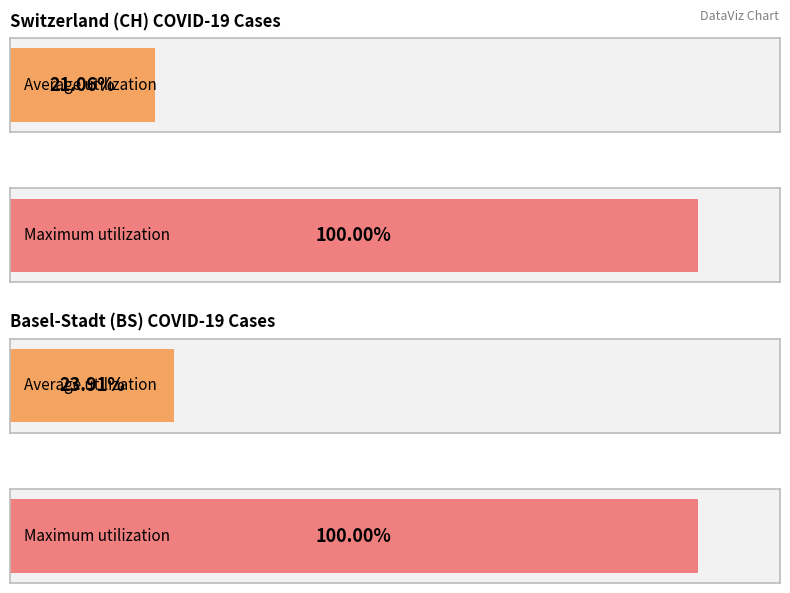

List the series in order of their peak value, lowest first.

BS, CH